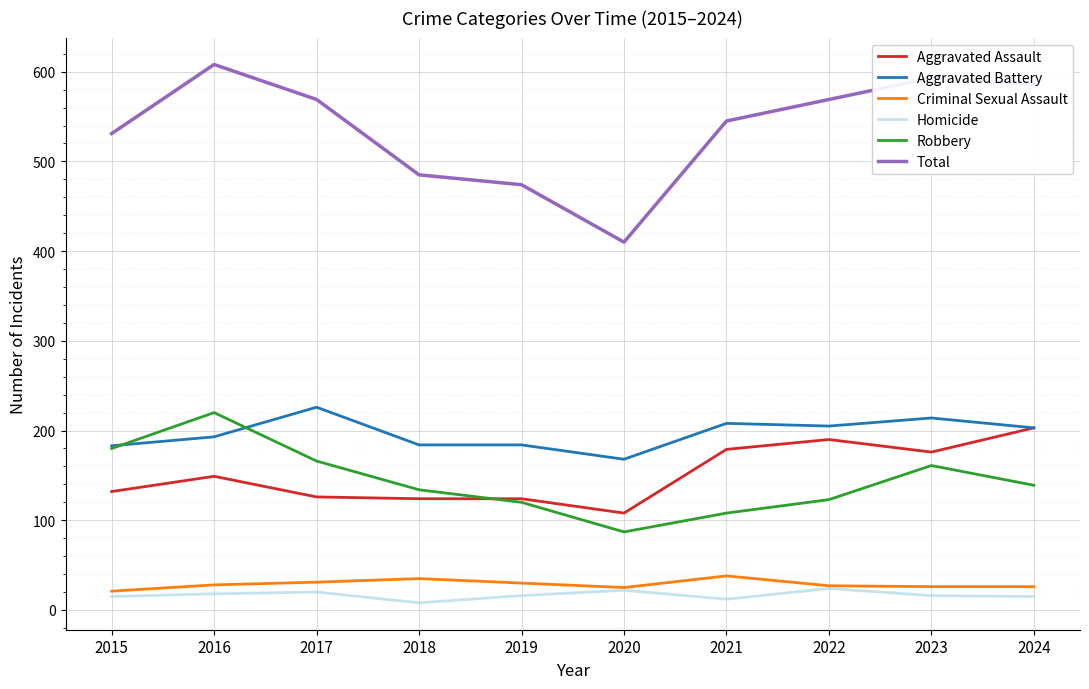

True or false: Total has a value of 173 at 2019.

False